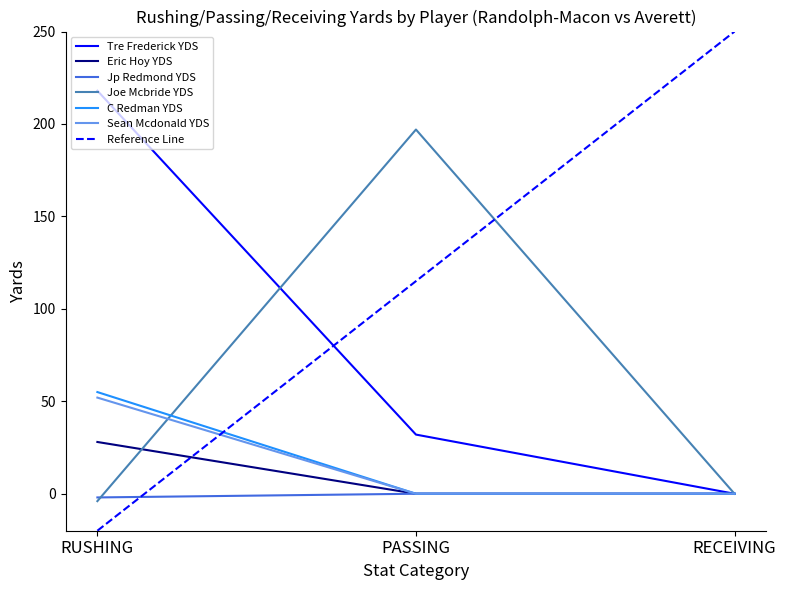

Is it true that Jp Redmond YDS equals 0 at PASSING?

True